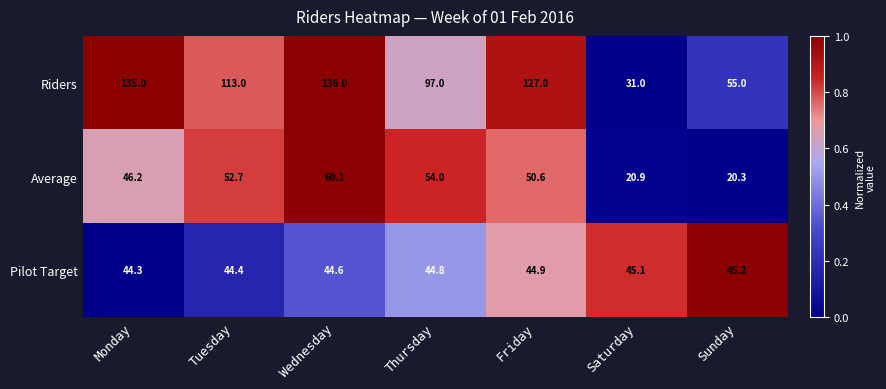

Reading left to right, transcribe all the data shown in this chart.

Riders: 135.0	113.0	136.0	97.0	127.0	31.0	55.0
Average: 46.2	52.7	60.1	54.0	50.6	20.9	20.3
Pilot Target: 44.3	44.4	44.6	44.8	44.9	45.1	45.2